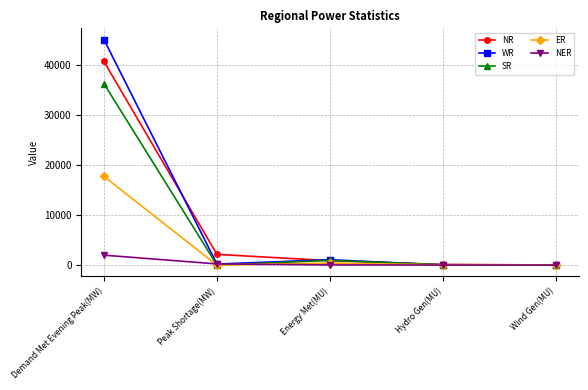

List the series in order of their peak value, highest first.

WR, NR, SR, ER, NER